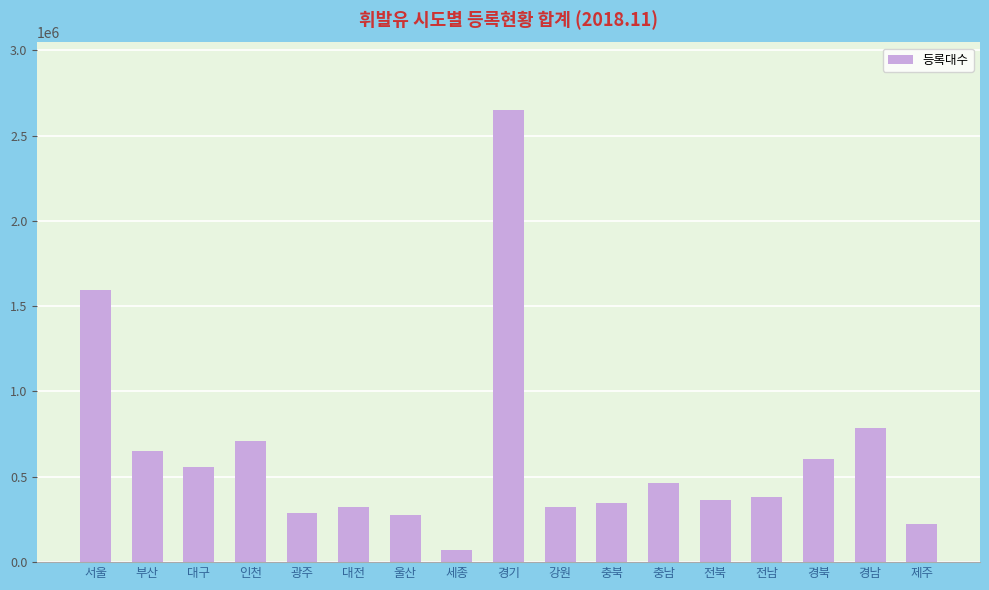

The chart shows a value of 91505 at 강원. True or false?

False